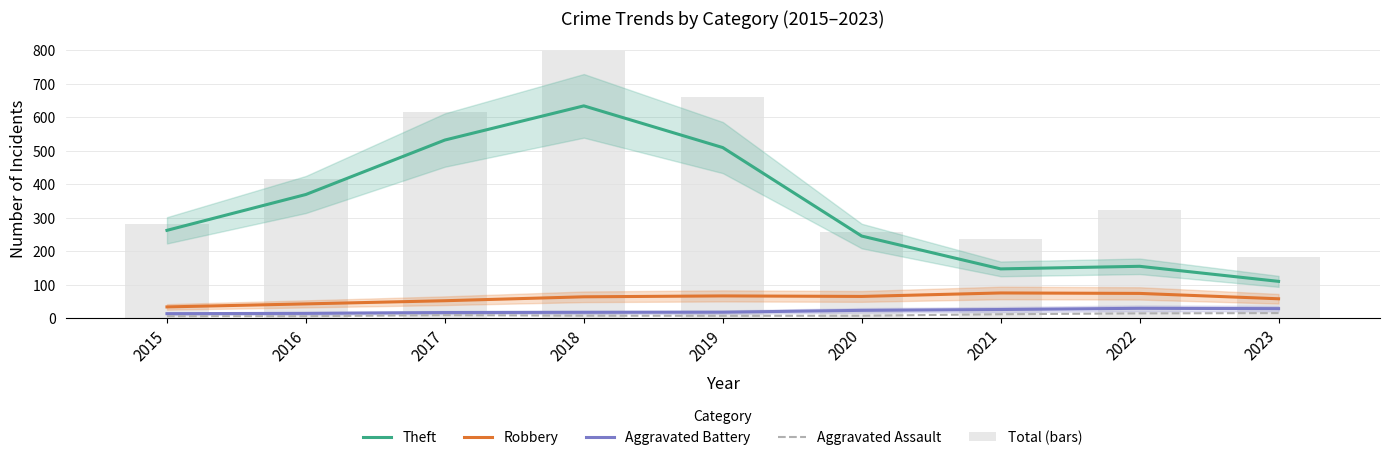

What is the sum of the Aggravated Assault values at 2016 and 2015?

10.9